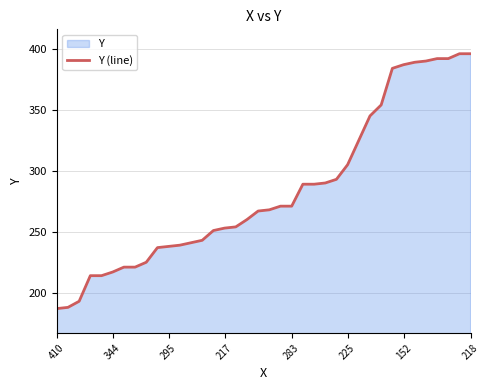

What is the difference between the maximum and minimum values?

209